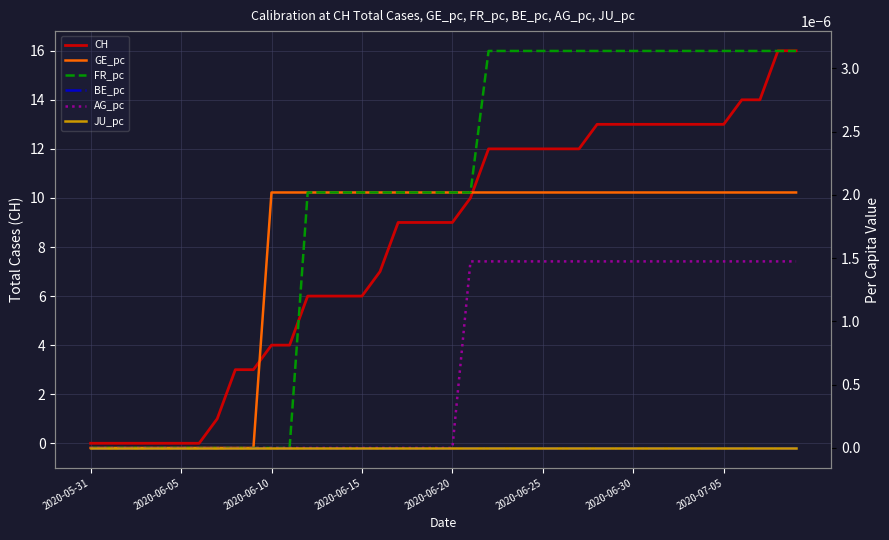

At which label is GE_pc closest to 0?

2020-05-31